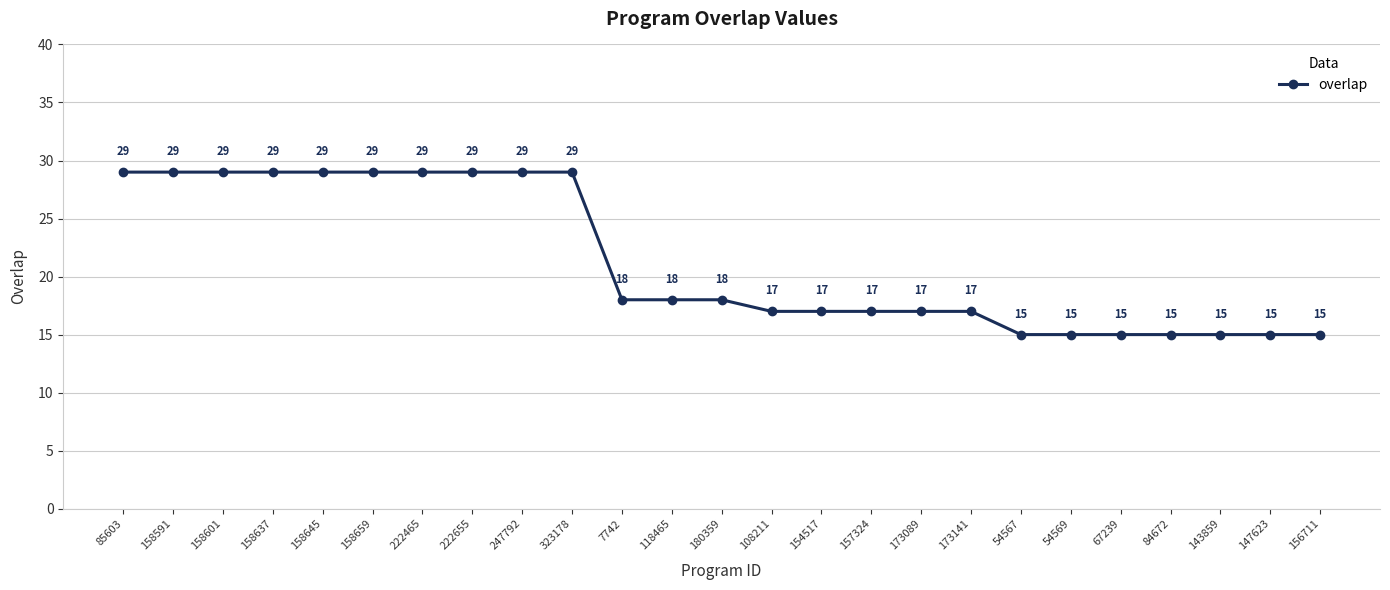

What is the difference between the second highest and minimum values?

14